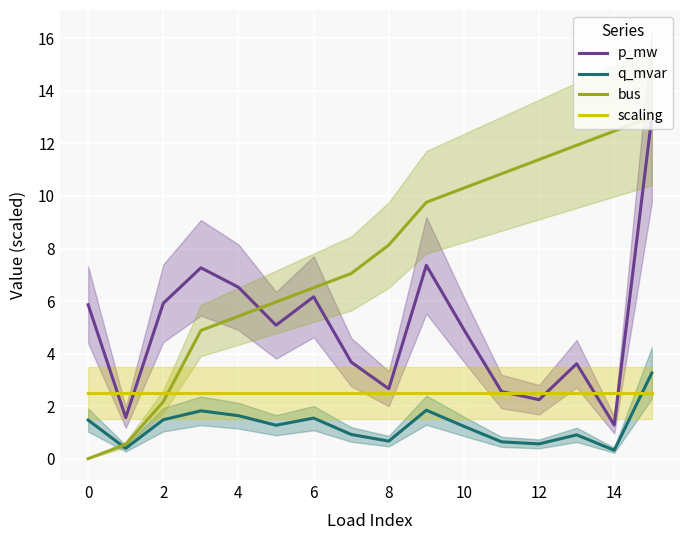

Which series has the widest spread of values?

bus